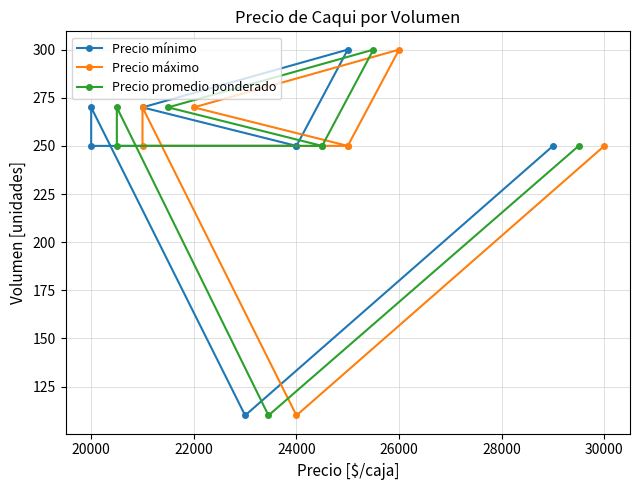

What is the difference between the maximum and second lowest values in the Precio mínimo series?

50